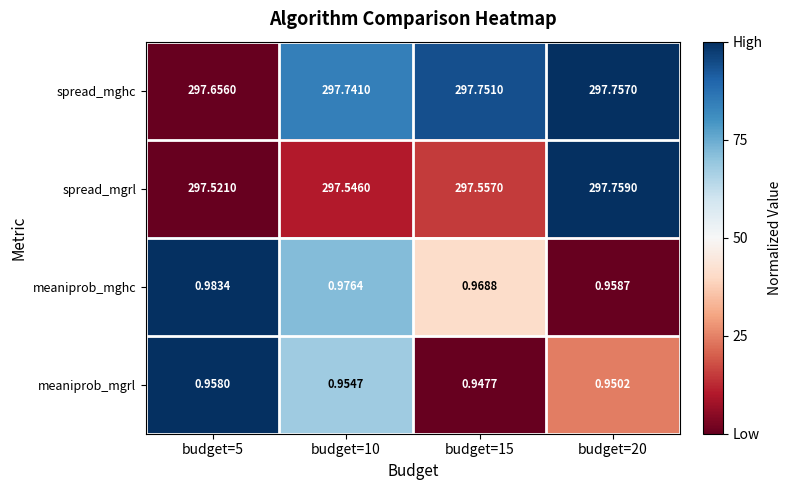

At budget=5, list the series in order from smallest to largest.

meaniprob_mgrl, meaniprob_mghc, spread_mgrl, spread_mghc